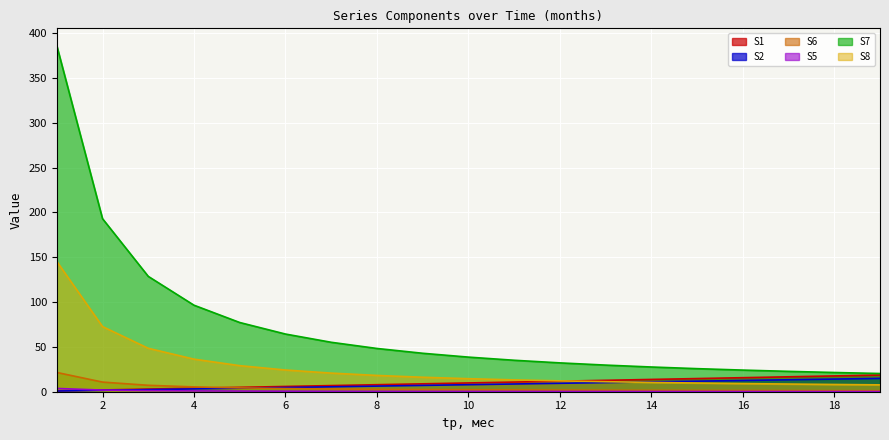

Which series has the largest total across all categories?

S7